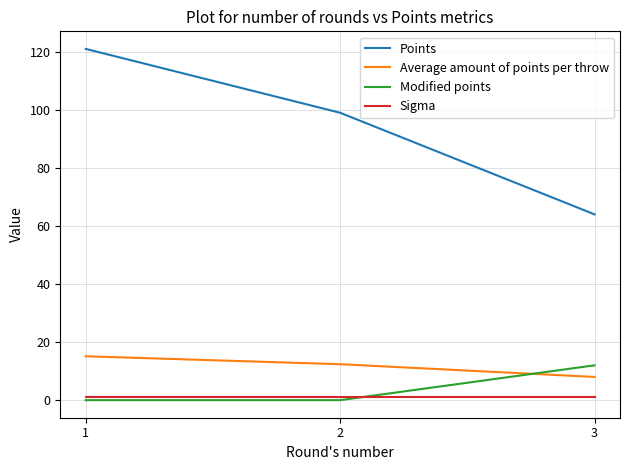

Reading left to right, what are all the values shown in this chart?

Points: 121.0	99.0	64.0
Average amount of points per throw: 15.1	12.4	8.0
Modified points: 0.0	0.0	12.0
Sigma: 1.1	1.1	1.1